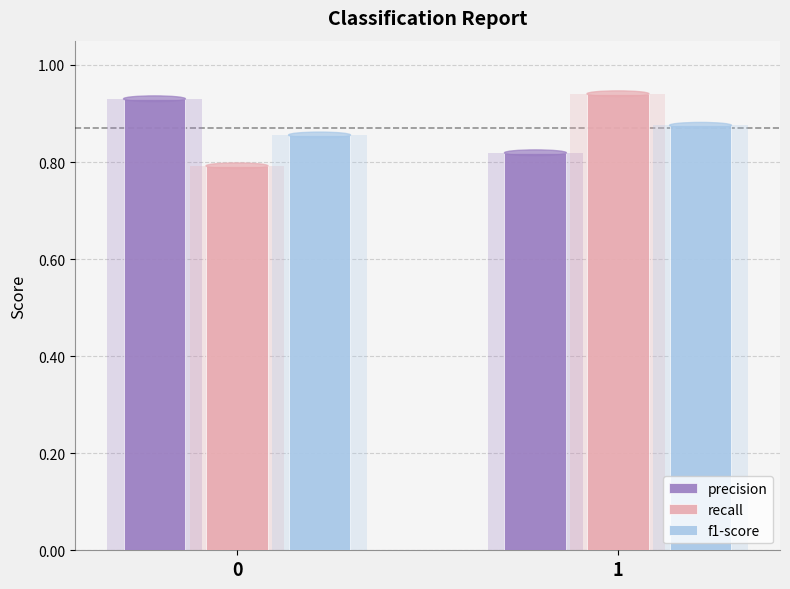

What value does the precision series have at 1?

0.8